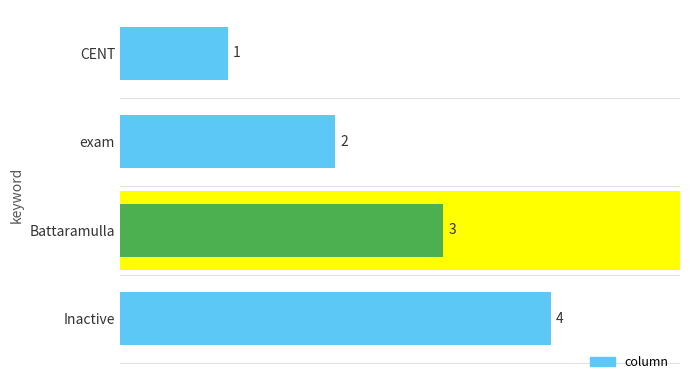

Rank the categories by value from lowest to highest.

CENT, exam, Battaramulla, Inactive